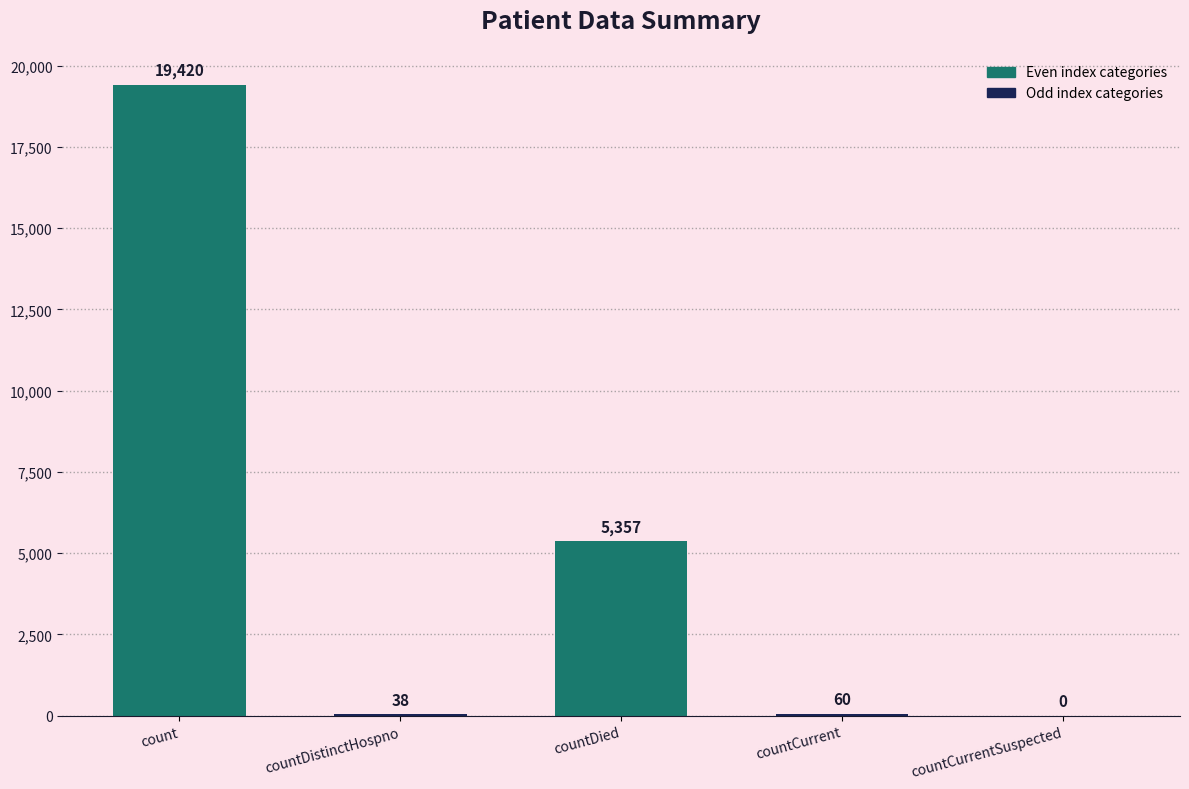

What is the greatest value displayed?

19420